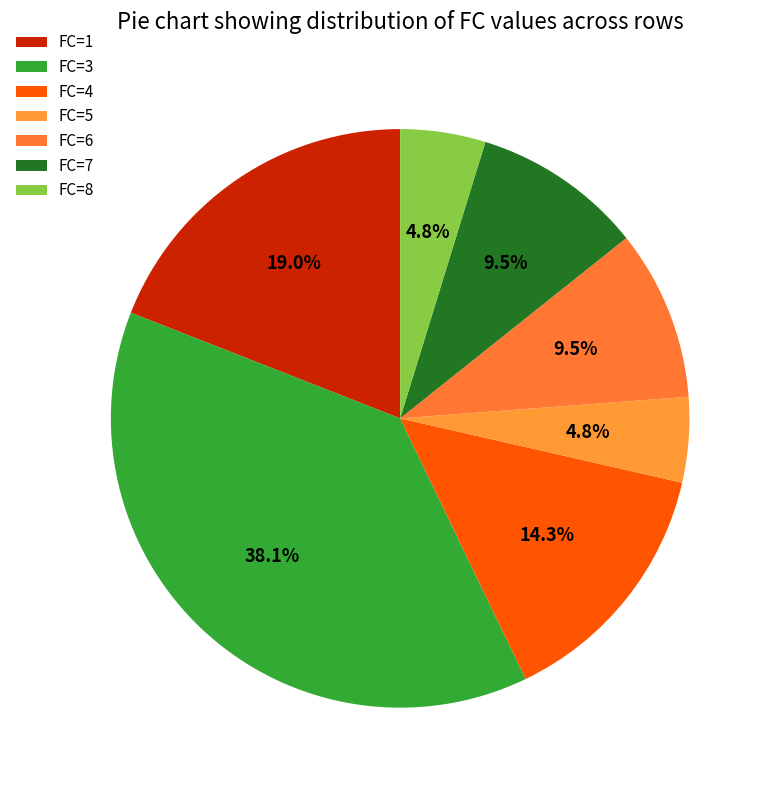

Count the number of slices in the pie.

7